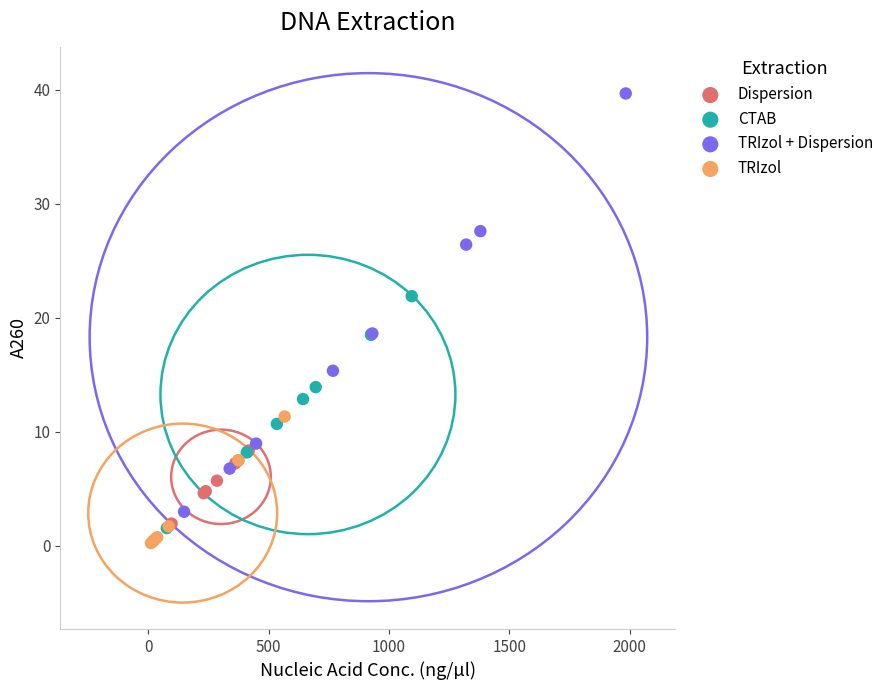

Which series contains the highest Y value?

TRIzol + Dispersion